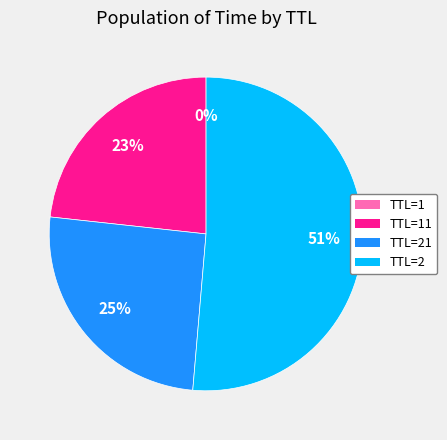

To the nearest percent, what is the average slice percentage?

25%